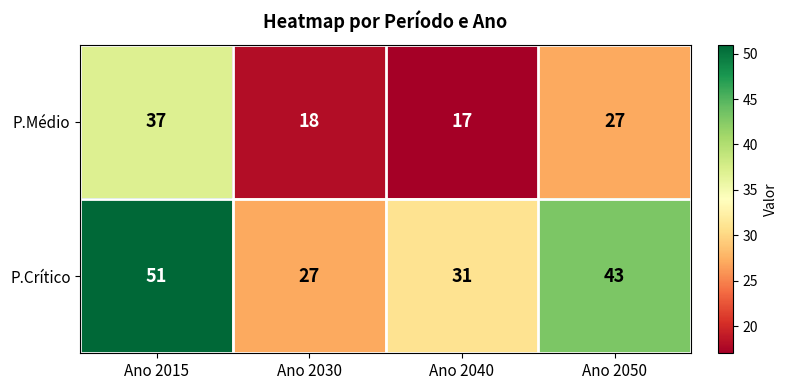

Reading right to left, list all the values displayed in this chart.

P.Médio: 27	17	18	37
P.Crítico: 43	31	27	51